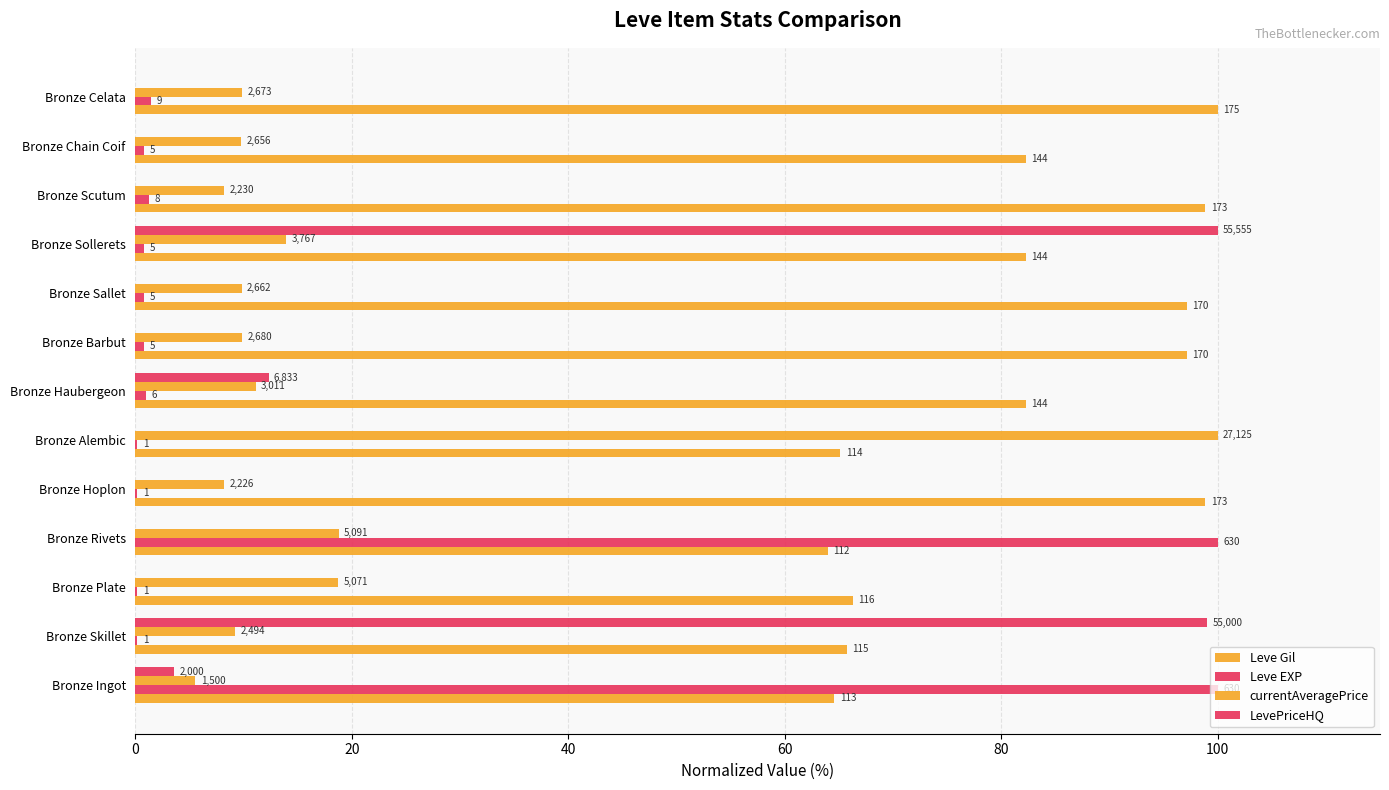

How many bars are there in each group?

4